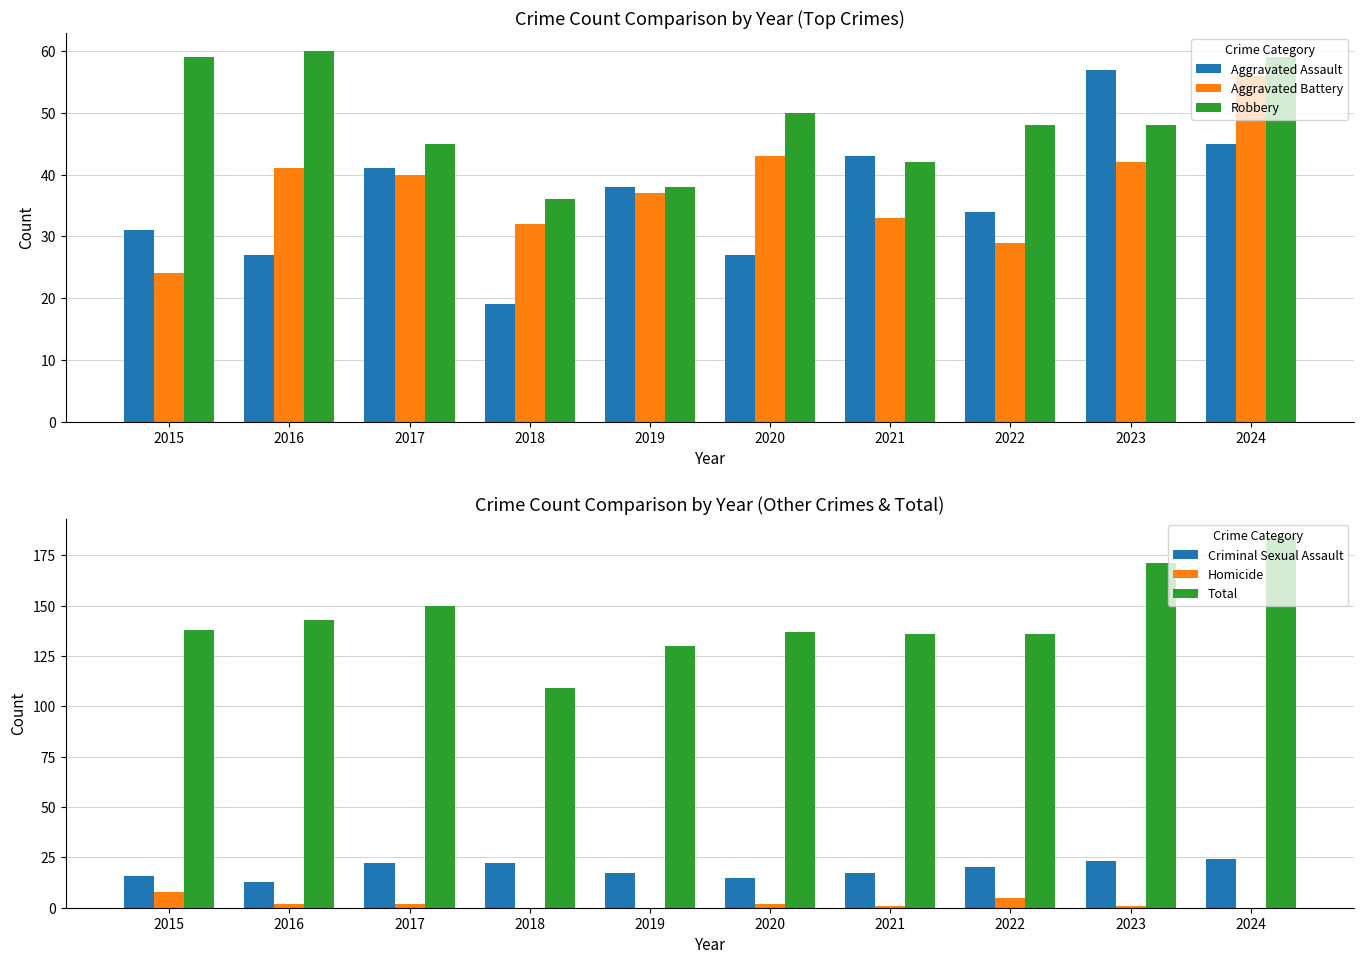

At which category does the chart reach its peak across all series?

2024